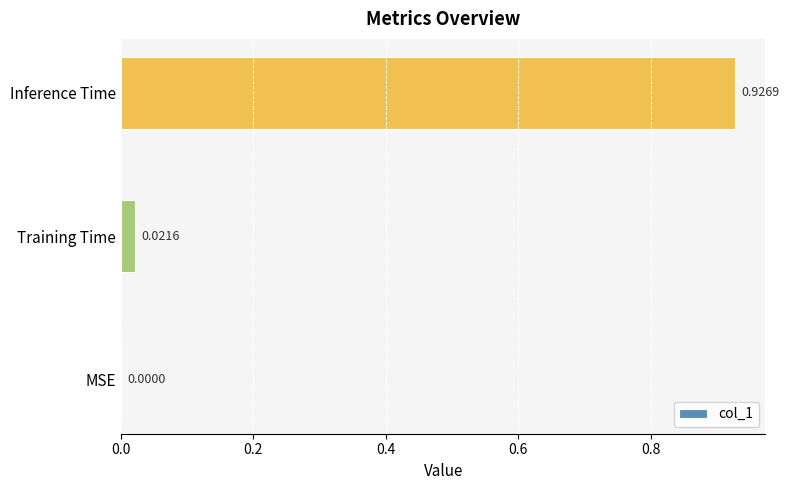

Which has a higher value, MSE or Inference Time?

Inference Time